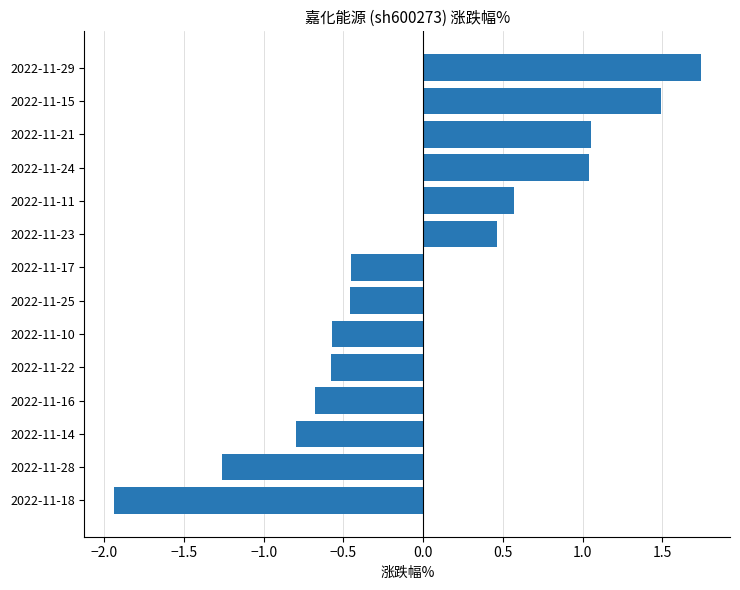

Between 2022-11-23 and 2022-11-17, which is larger?

2022-11-23